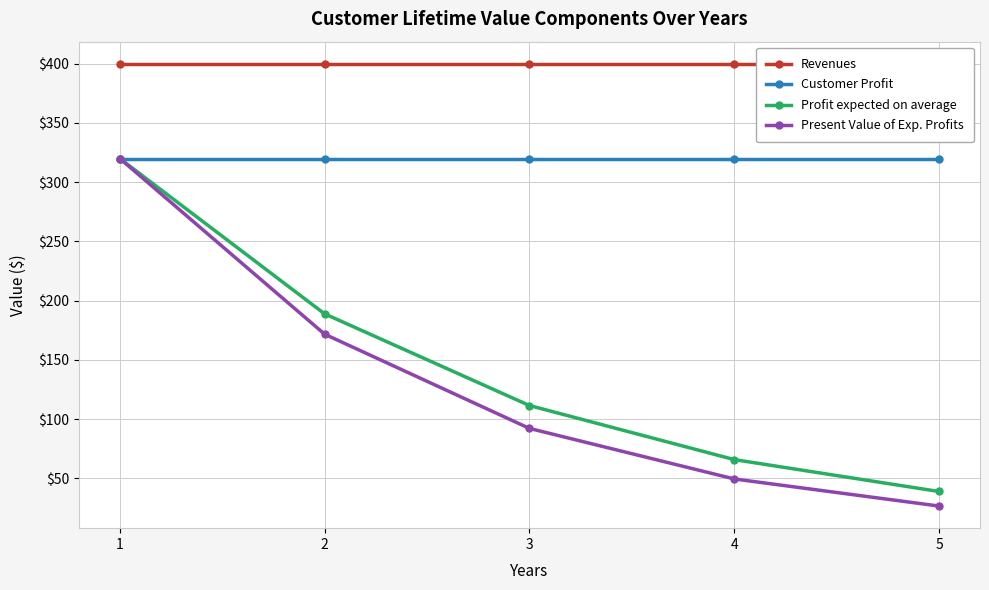

Between 3 and 1, which is larger?

3